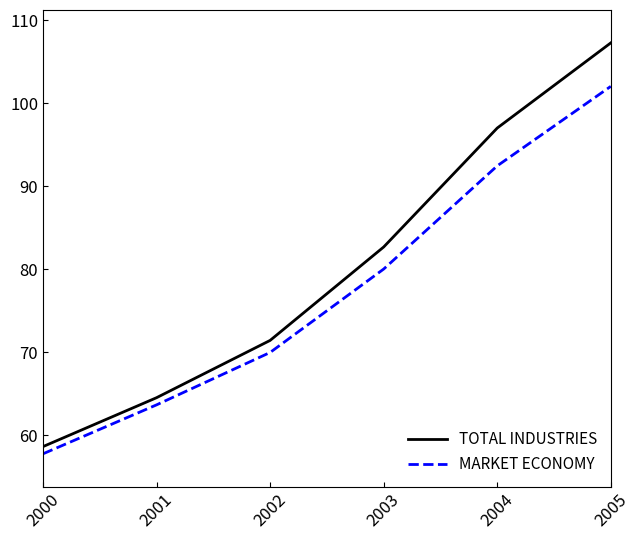

The MARKET ECONOMY series shows 63.7 at 2001. True or false?

True